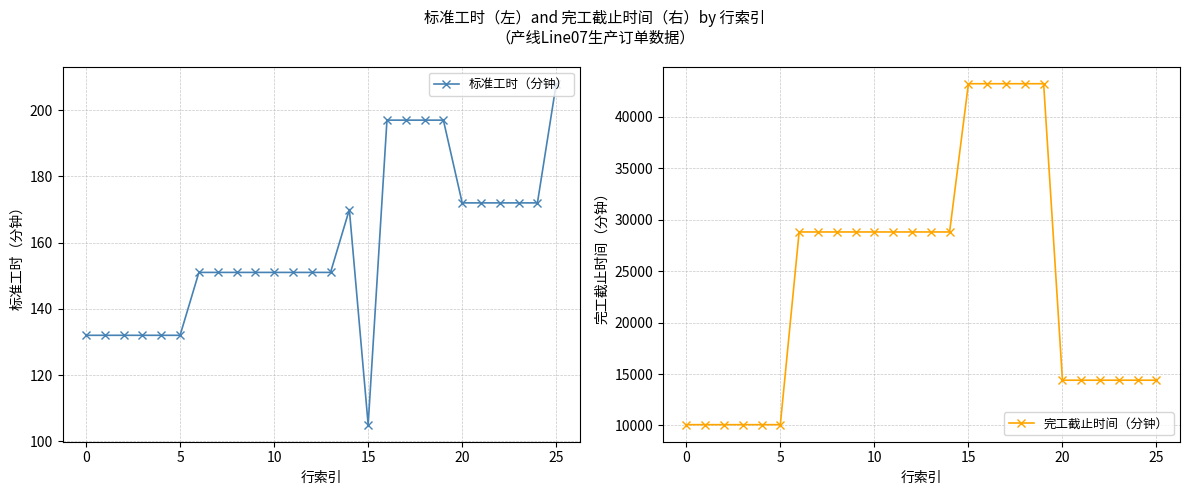

What is the sum of the 标准工时（分钟） values at 20 and 10?

323